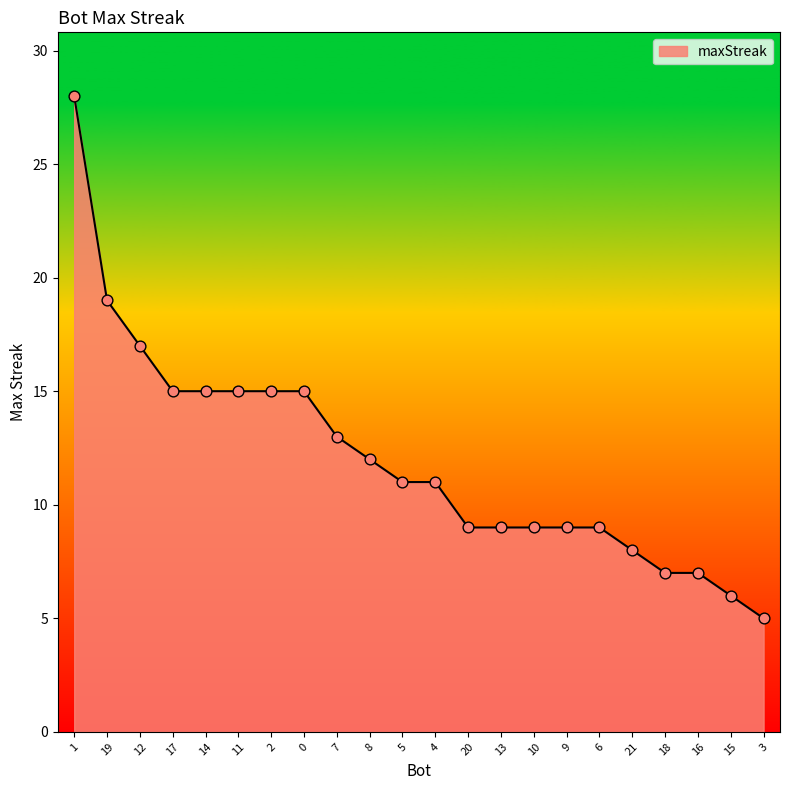

What is the change in value from 12 to 15?

-11